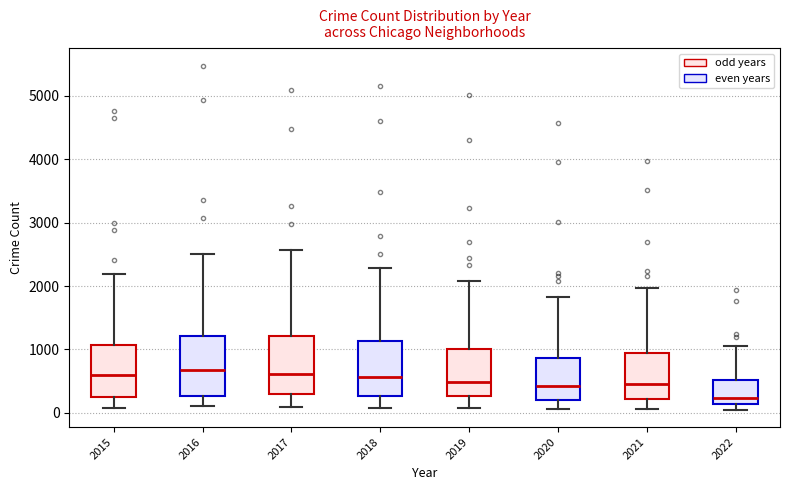

Reading left to right, read every box against the y-axis: the position of its median line, the range the box covers, and the ends of its whiskers. The values are not printed on the chart, so give them approximately, as read against the axis.

2015: median 600, box 300 to 1100, whiskers 100 to 2200
2016: median 700, box 300 to 1200, whiskers 100 to 2500
2017: median 600, box 300 to 1200, whiskers 100 to 2600
2018: median 600, box 300 to 1100, whiskers 100 to 2300
2019: median 500, box 300 to 1000, whiskers 100 to 2100
2020: median 400, box 200 to 900, whiskers 100 to 1800
2021: median 500, box 200 to 1000, whiskers 100 to 2000
2022: median 200, box 100 to 500, whiskers 0 to 1100